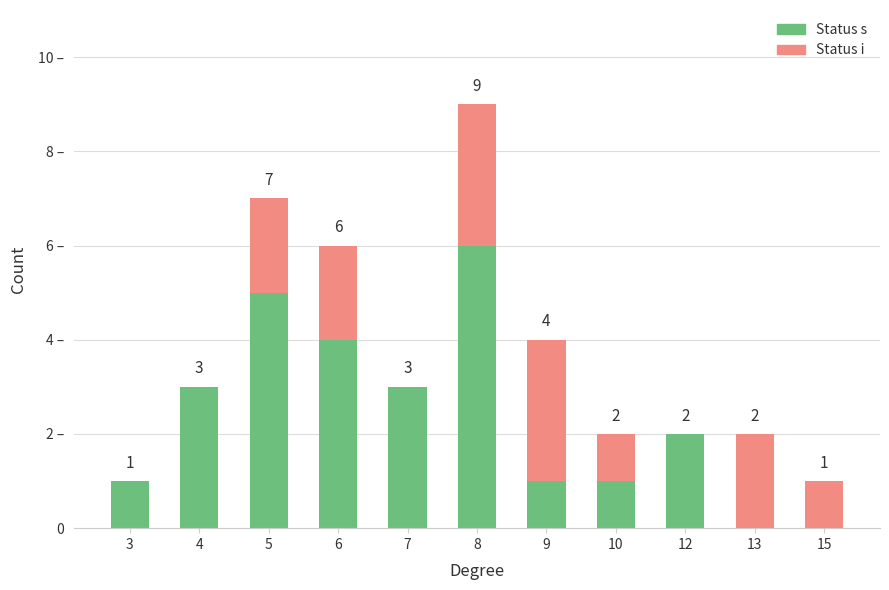

List the labels in order of Status s value, smallest first.

13, 15, 3, 9, 10, 12, 4, 7, 6, 5, 8